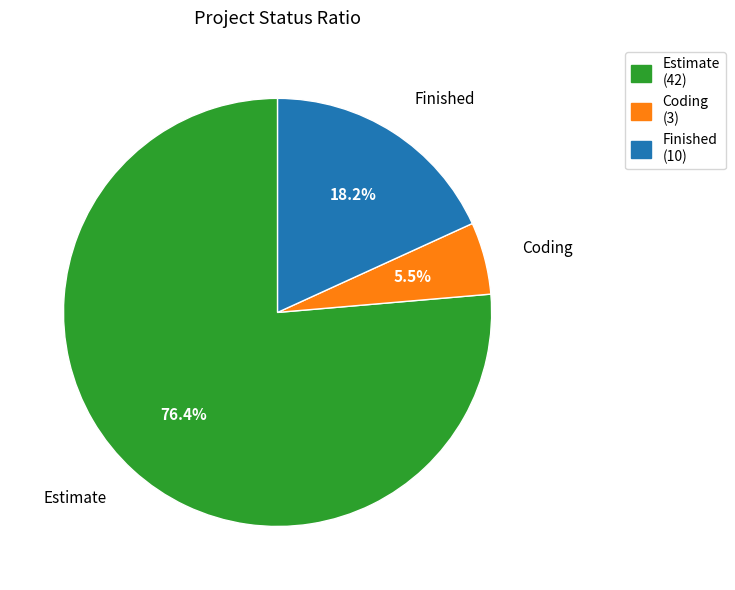

Which has a higher value, Estimate or Coding?

Estimate